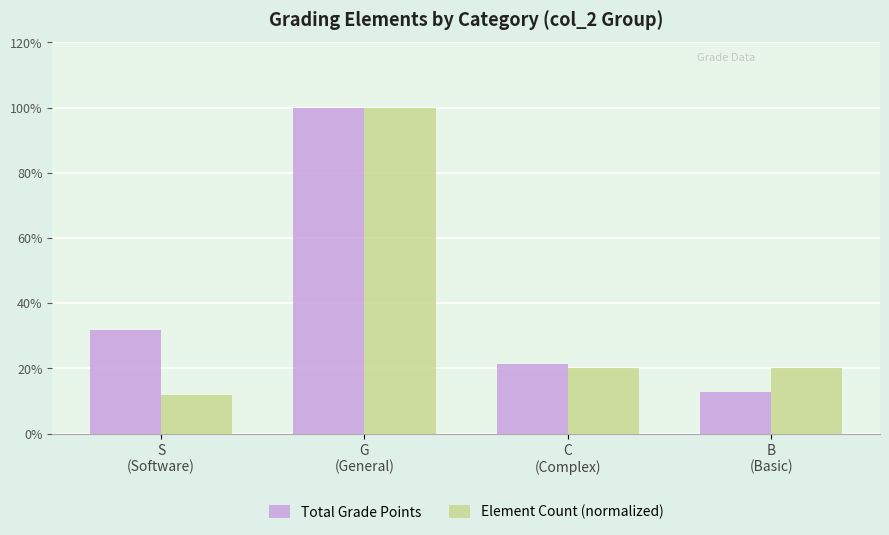

Are the bars grouped side by side (vs. stacked)?

Yes